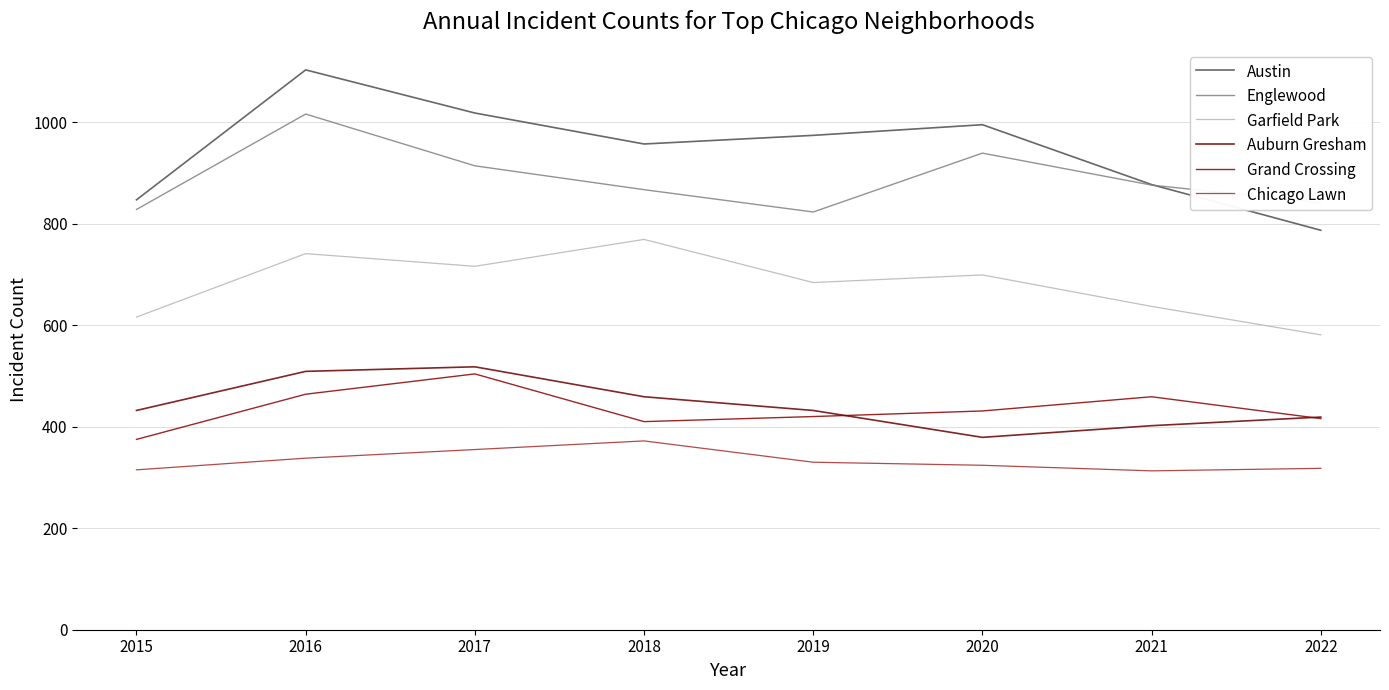

Count the Garfield Park values in the range 637 to 741.

5